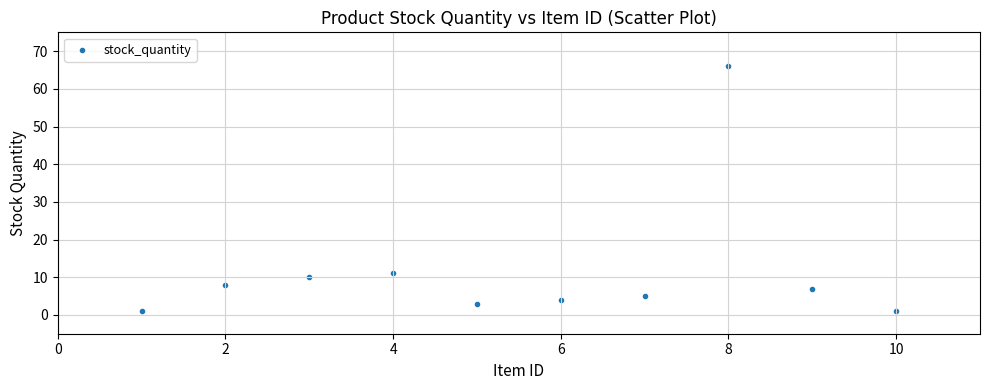

What Y value in the scatter plot is closest to 33?

11